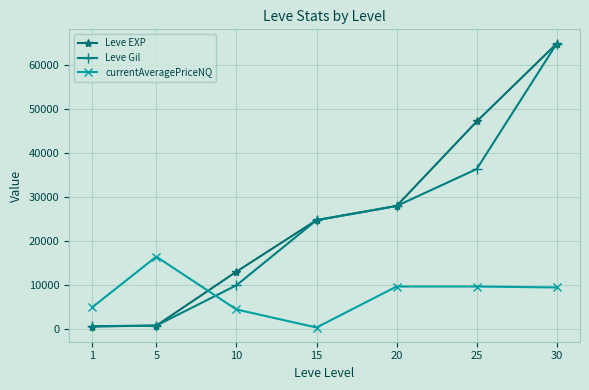

Which series changed the most between 15 and 20?

currentAveragePriceNQ